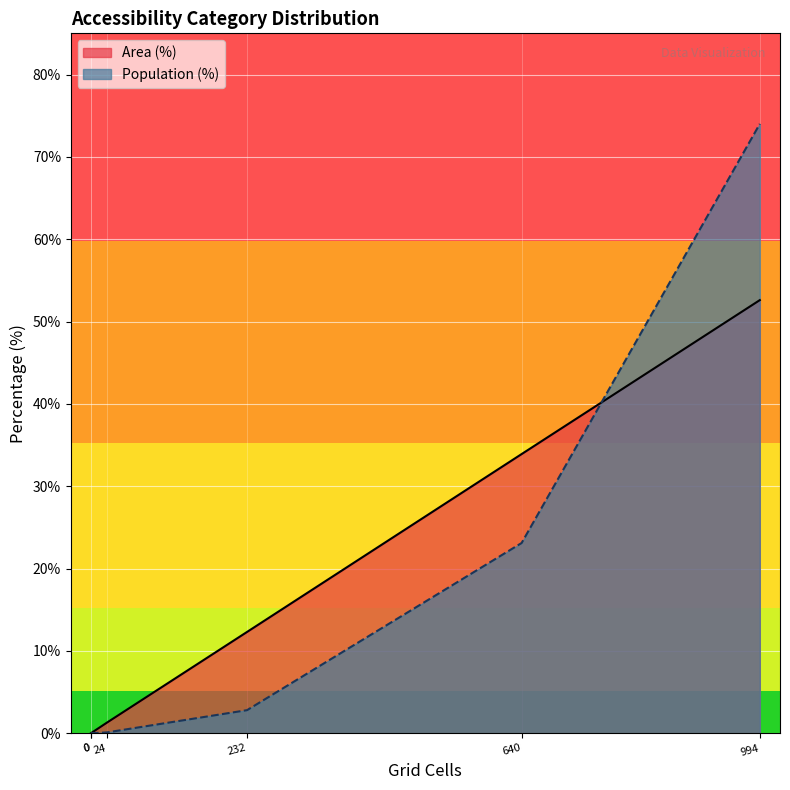

Reading left to right, transcribe all the data shown in this chart.

Area (%): High (30+ min)=0.0	Medium (20-30 min)=12.3	Low (10-20 min)=33.9	Only CT reachable within 60 min=1.3	Neither reachable within 60 min=0.0	Likely irrelevant (<10 min)=52.6
Population (%): High (30+ min)=0.0	Medium (20-30 min)=2.8	Low (10-20 min)=23.1	Only CT reachable within 60 min=0.1	Neither reachable within 60 min=0.0	Likely irrelevant (<10 min)=74.0